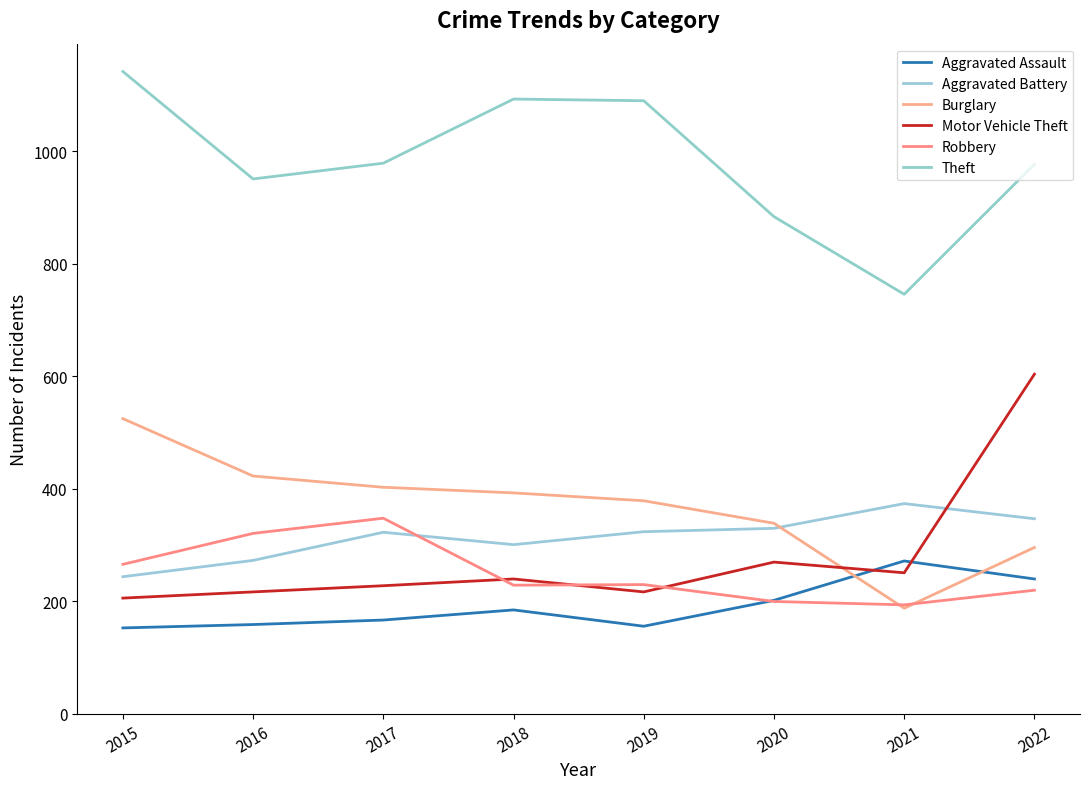

Reading right to left, list all the values displayed in this chart.

Aggravated Assault: 2022=240	2021=272	2020=202	2019=156	2018=185	2017=167	2016=159	2015=153
Aggravated Battery: 2022=347	2021=374	2020=330	2019=324	2018=301	2017=323	2016=273	2015=244
Burglary: 2022=296	2021=188	2020=339	2019=379	2018=393	2017=403	2016=423	2015=525
Motor Vehicle Theft: 2022=604	2021=251	2020=270	2019=217	2018=240	2017=228	2016=217	2015=206
Robbery: 2022=220	2021=194	2020=200	2019=230	2018=229	2017=348	2016=321	2015=266
Theft: 2022=977	2021=746	2020=884	2019=1090	2018=1093	2017=979	2016=951	2015=1142